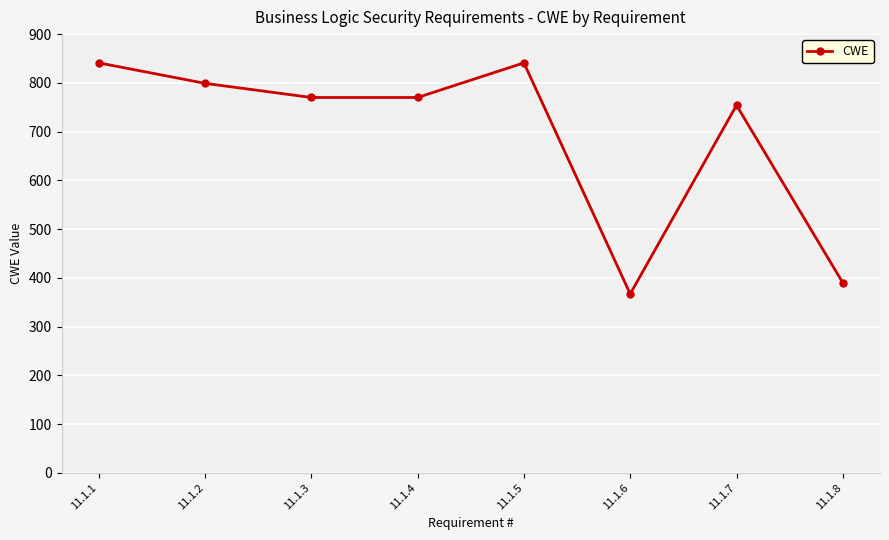

What is the smallest value displayed?

367